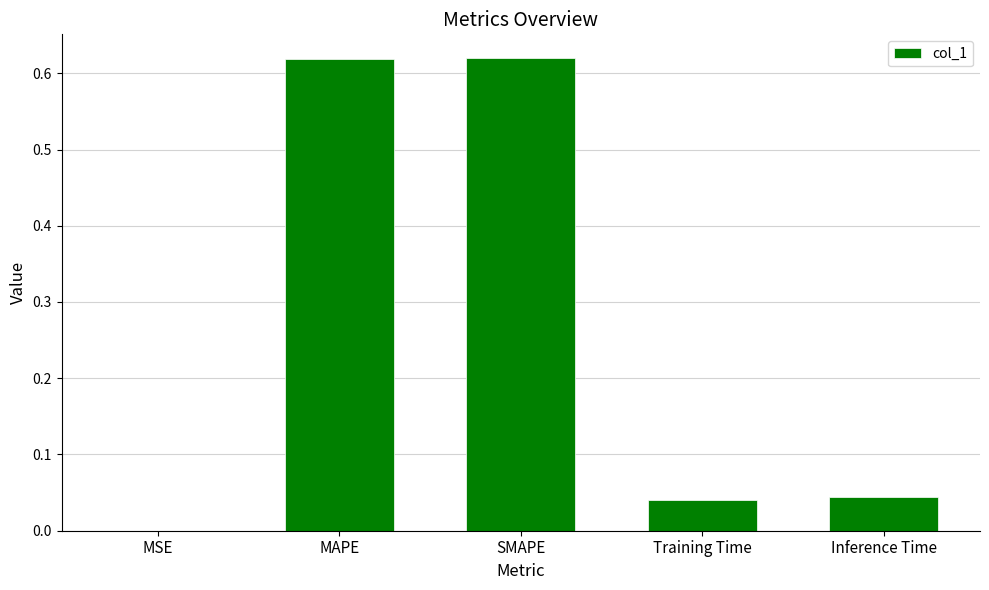

True or false: the data shows 0.1 at Inference Time.

False